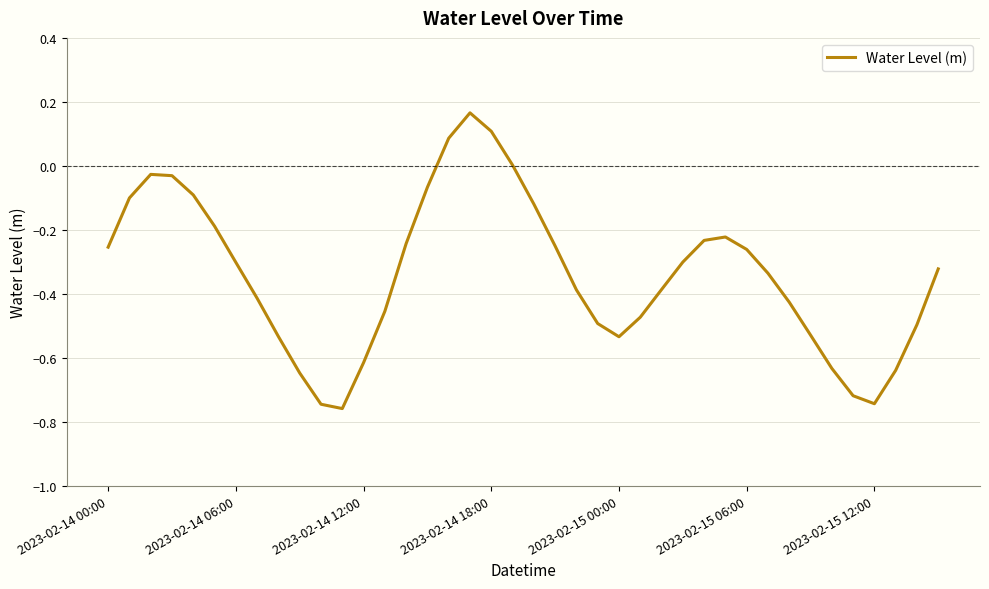

What is the difference between the maximum and minimum values?

0.9